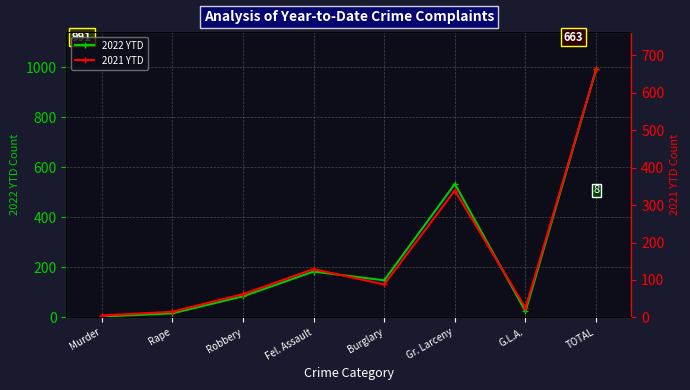

What is the average value of the 2021 YTD series?

166